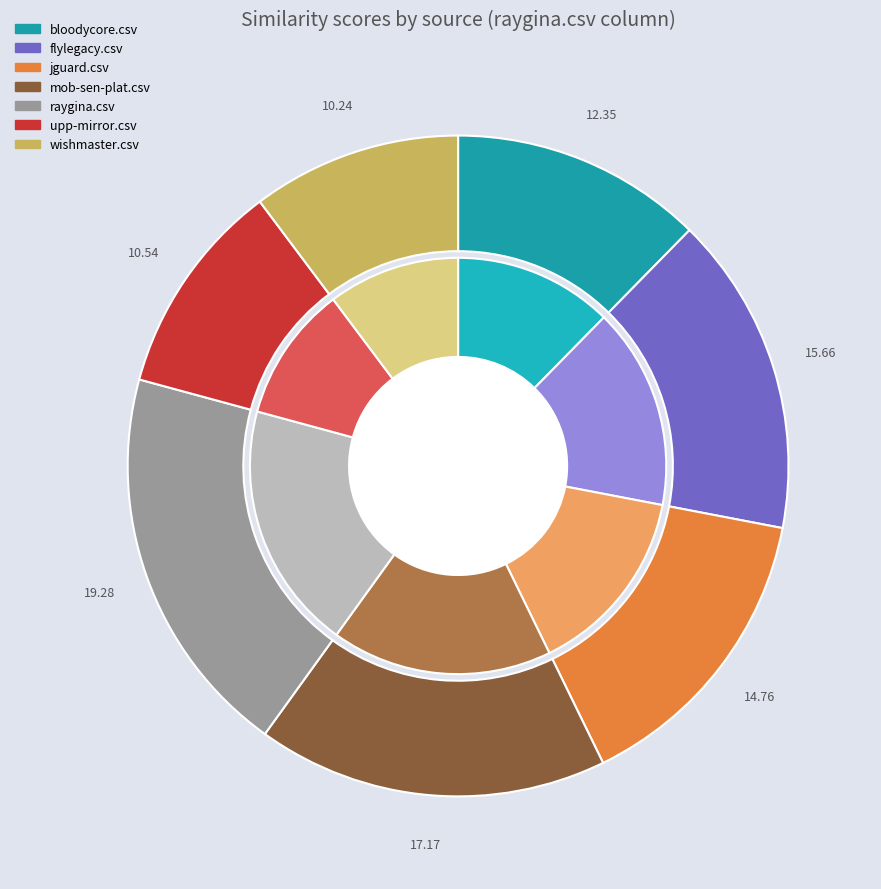

To the nearest percent, what percentage of the pie is flylegacy.csv?

16%